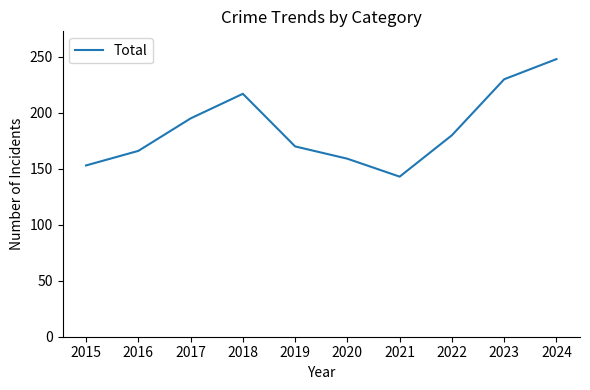

True or false: the data shows 248 at 2024.

True